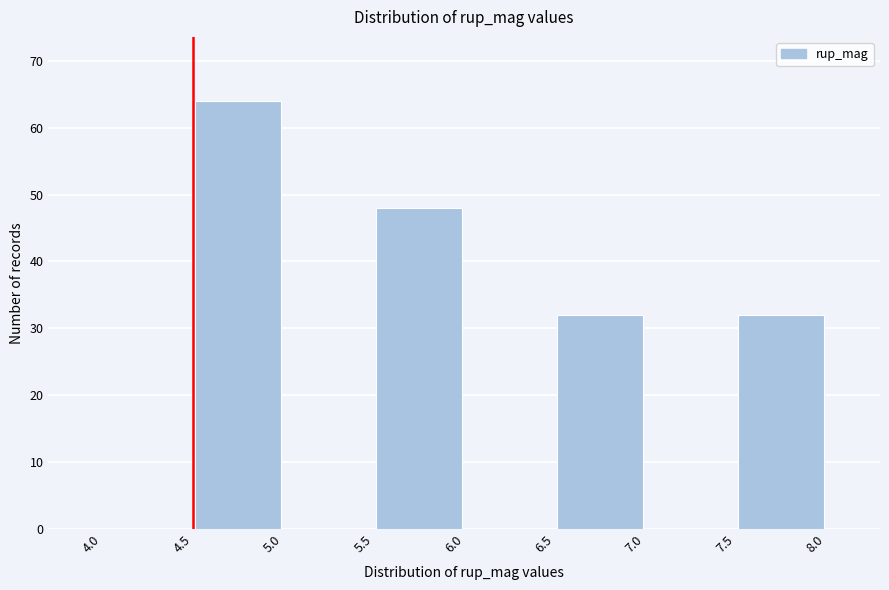

Which range on the x-axis has the tallest bar?

4.5 to 5.0